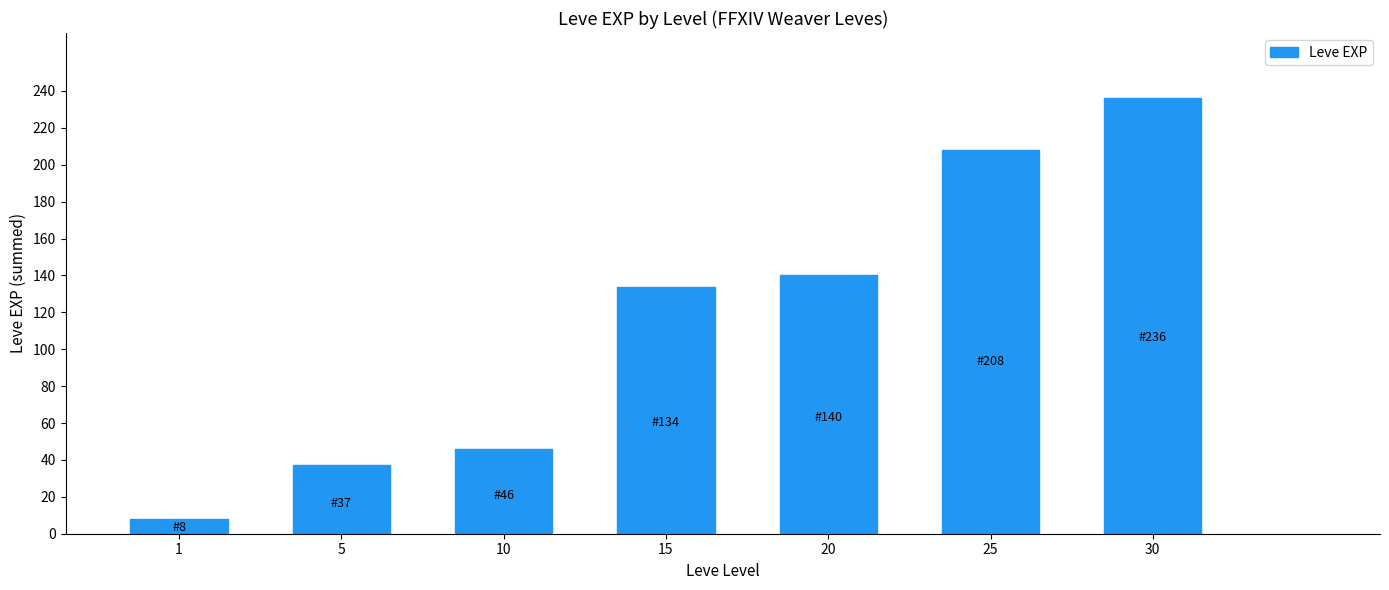

True or false: the data shows 208 at 25.

True